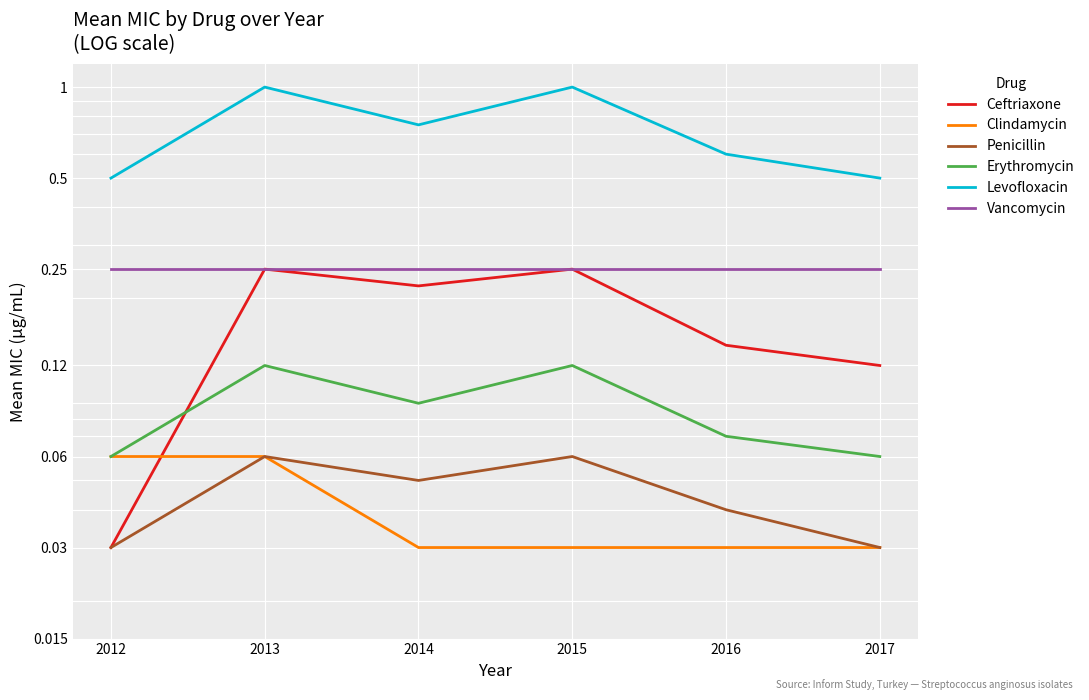

How many series are shown in this chart?

6